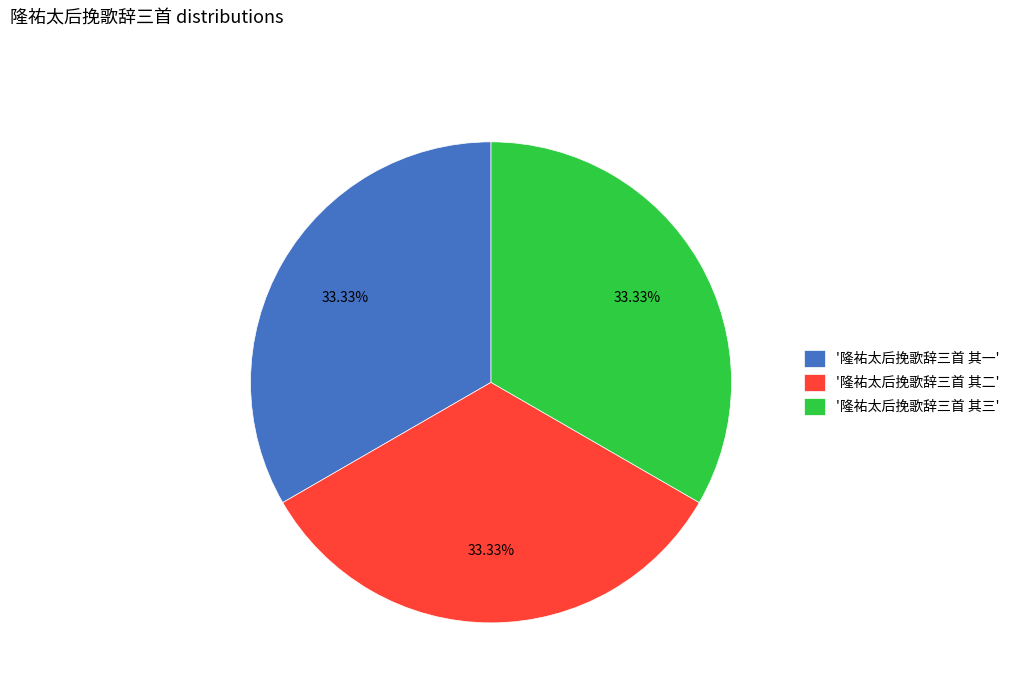

Do '隆祐太后挽歌辞三首 其一' and '隆祐太后挽歌辞三首 其二' together represent more than half of the pie?

Yes